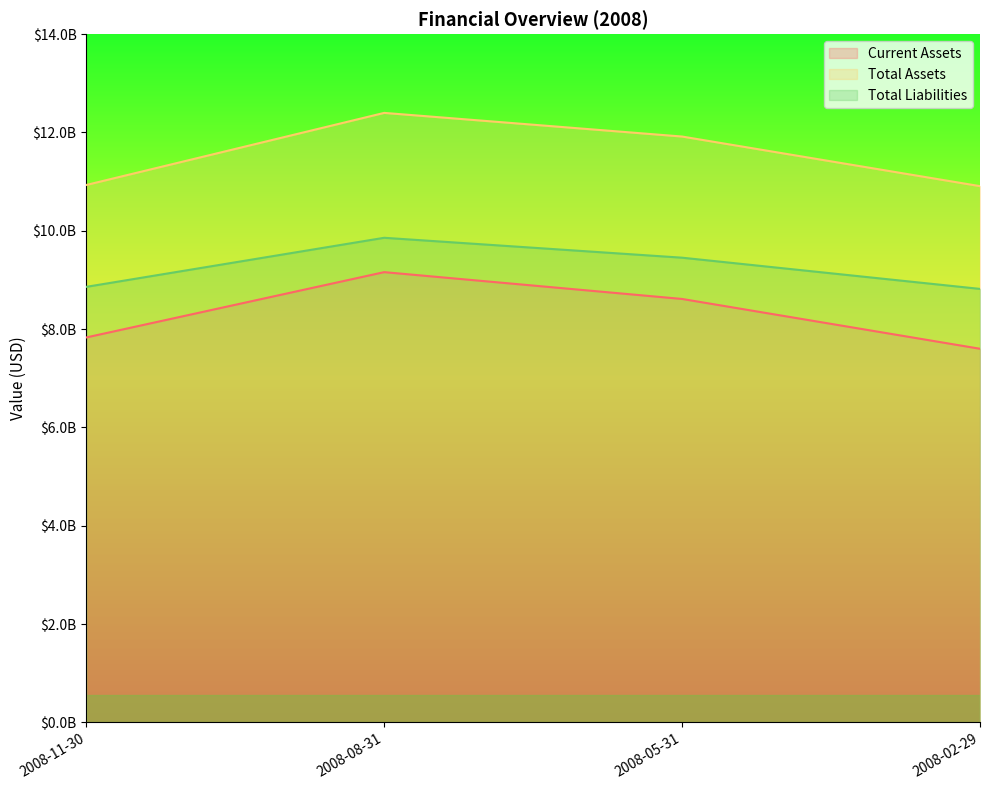

Which series has the largest range (max minus min)?

Current Assets